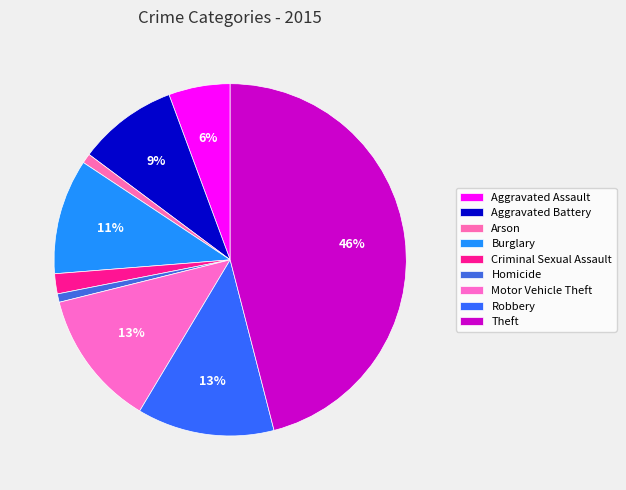

Is there any slice that represents more than half of the pie?

No